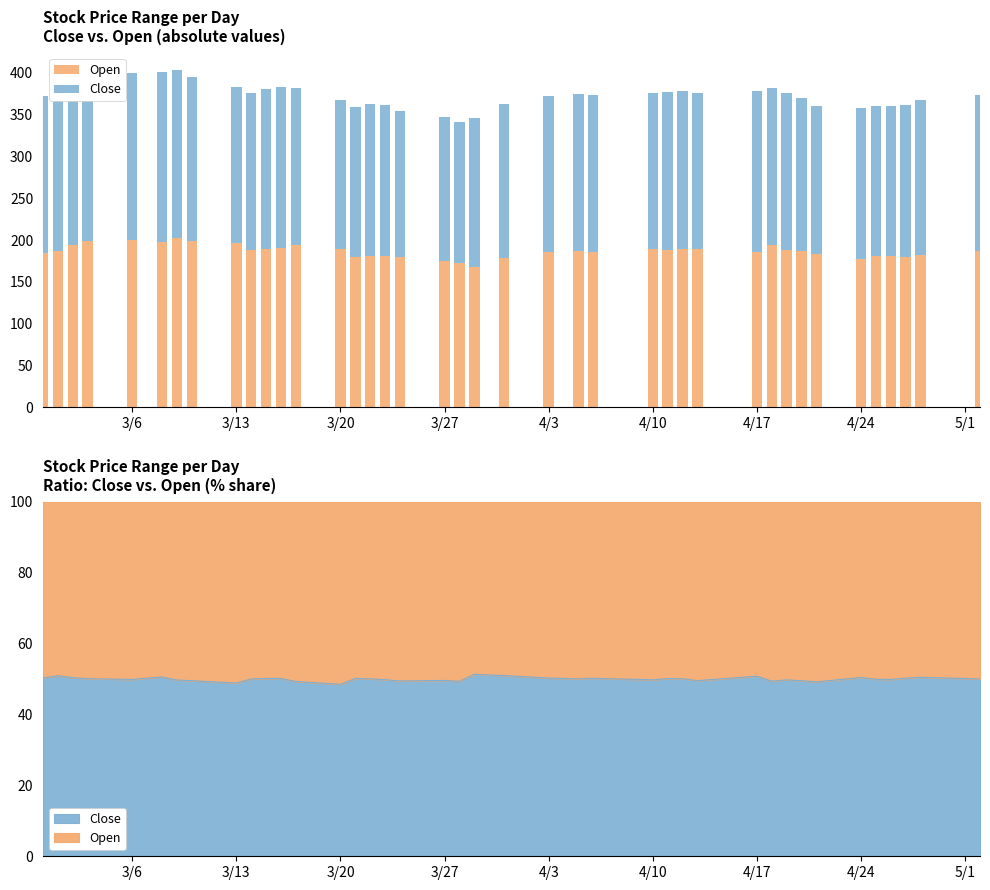

Is the value of Open at 16 greater than the value of Close at 15?

No